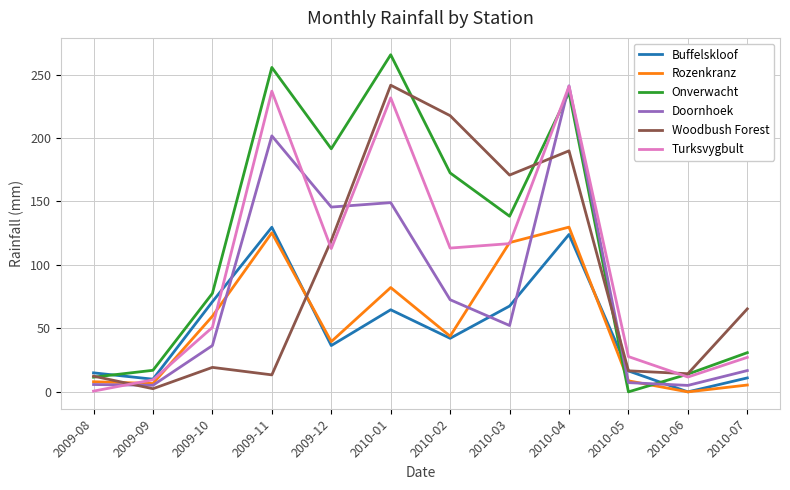

Which series has the largest total across all categories?

Onverwacht